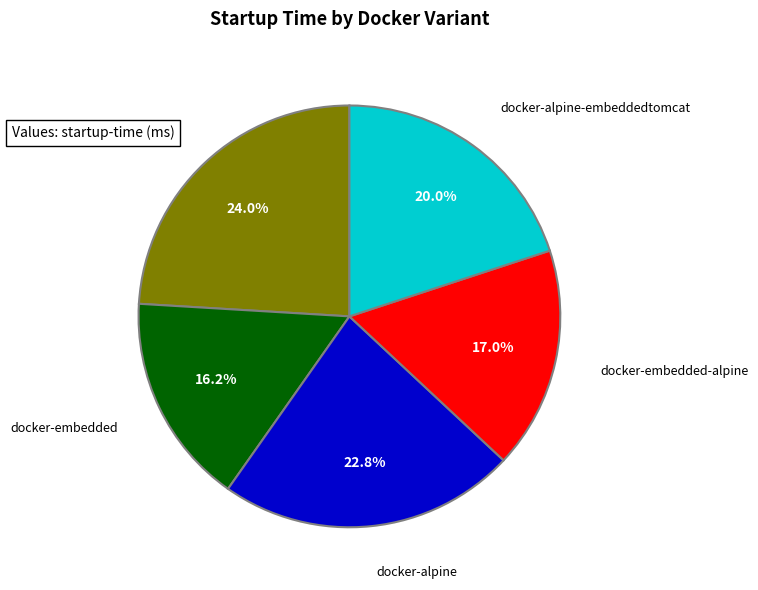

How many slices are in this pie chart?

5